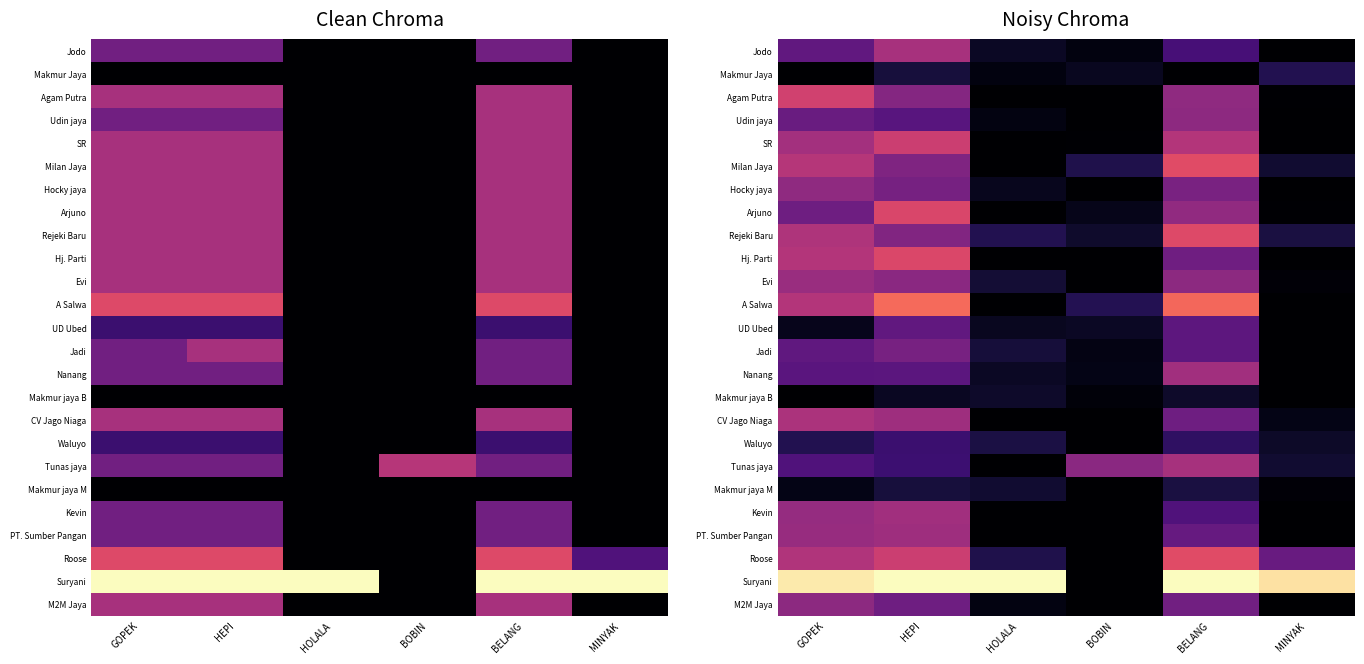

What is the spread (max minus min) of values at GOPEK?

1.0